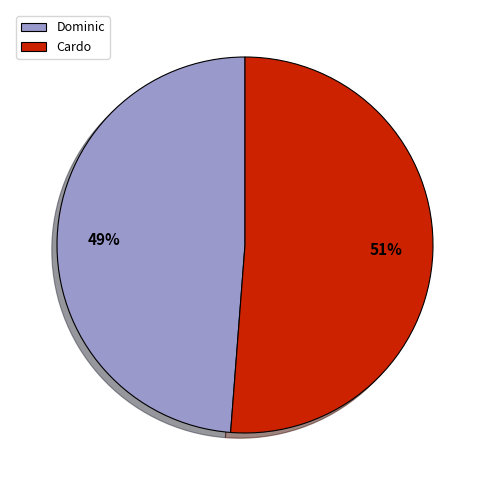

What is the smallest slice in the pie chart?

Dominic